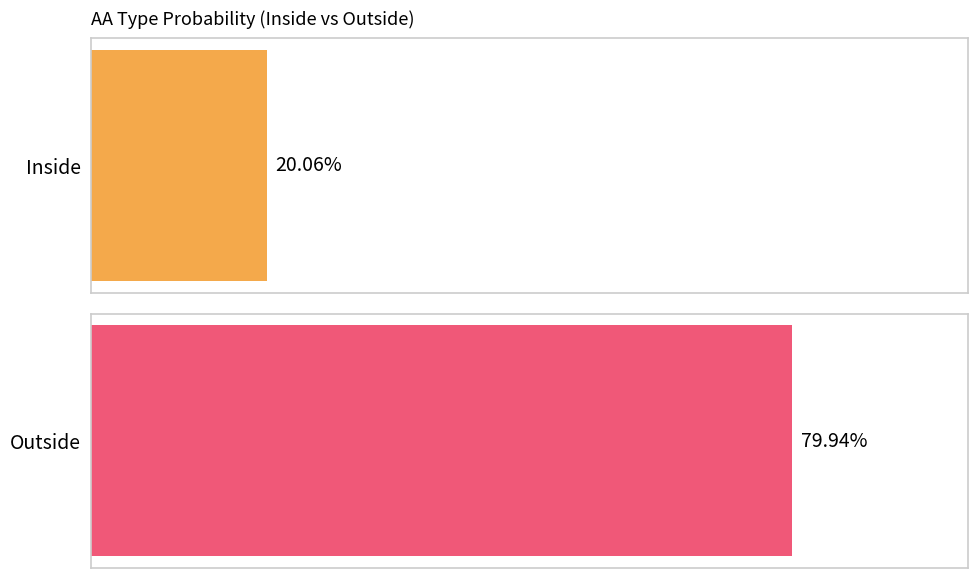

What is the average value of the Outside series?

0.8